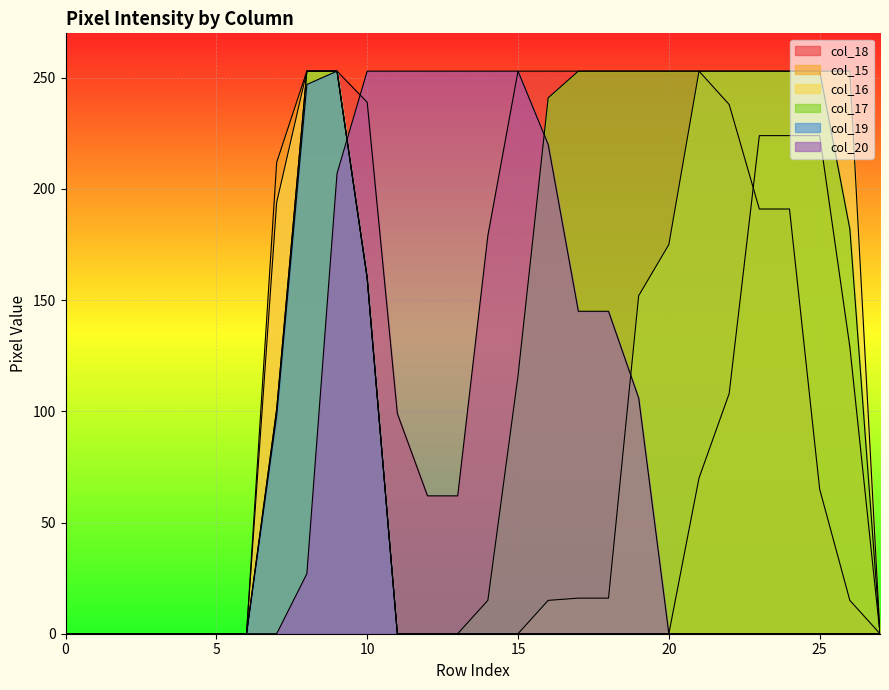

True or false: col_15 has more than 2 interior local peaks.

False